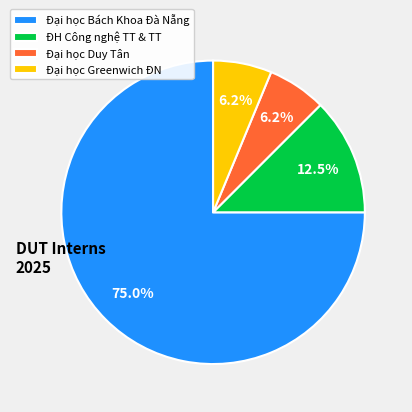

How many segments does this pie chart have?

4